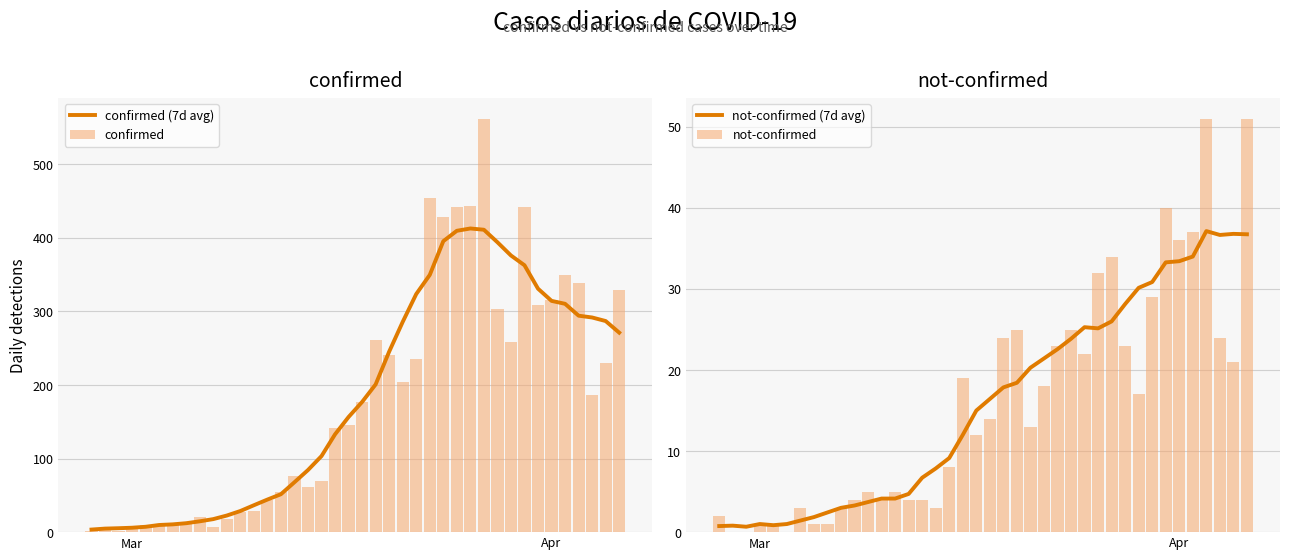

Reading left to right, extract all data points from this chart.

confirmed (7d avg): 3.5	4.8	5.3	6.0	7.3	9.7	10.6	12.1	14.7	17.7	22.6	28.7	36.6	44.3	51.6	67.9	84.4	103.4	133.0	156.6	177.0	200.9	245.4	285.9	323.7	349.7	395.6	409.7	412.9	411.1	394.1	376.1	362.9	331.0	314.4	310.4	294.3	291.8	287.0	271.2
confirmed: 2.0	4.0	1.0	7.0	10.0	8.0	10.0	11.0	21.0	7.0	18.0	28.0	29.0	44.0	54.0	76.0	61.0	69.0	142.0	145.0	177.0	261.0	241.0	204.0	236.0	454.0	428.0	442.0	443.0	562.0	303.0	258.0	442.0	309.0	316.0	350.0	339.0	187.0	230.0	329.0
not-confirmed (7d avg): 0.8	0.8	0.7	1.0	0.9	1.0	1.4	1.9	2.4	3.0	3.3	3.7	4.1	4.1	4.7	6.7	7.9	9.1	12.0	15.0	16.4	17.9	18.4	20.3	21.4	22.6	23.9	25.3	25.1	26.0	28.1	30.1	30.9	33.3	33.4	34.0	37.1	36.7	36.8	36.8
not-confirmed: 2.0	0.0	0.0	1.0	1.0	0.0	3.0	1.0	1.0	3.0	4.0	5.0	4.0	5.0	4.0	4.0	3.0	8.0	19.0	12.0	14.0	24.0	25.0	13.0	18.0	23.0	25.0	22.0	32.0	34.0	23.0	17.0	29.0	40.0	36.0	37.0	51.0	24.0	21.0	51.0